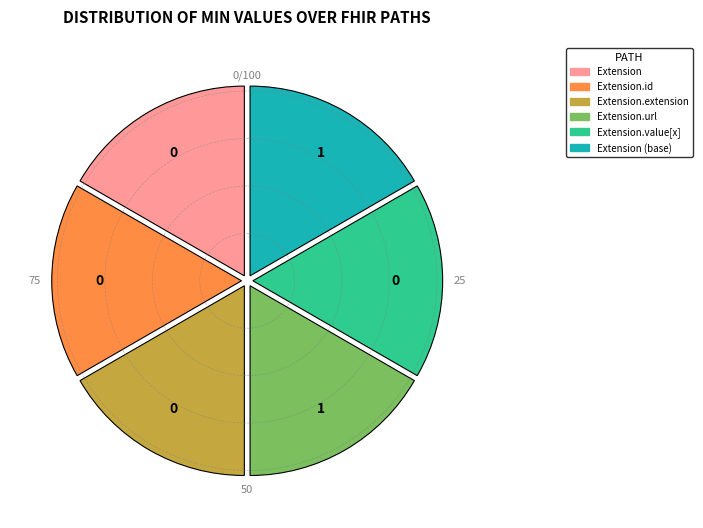

Is there any slice that represents more than half of the pie?

No